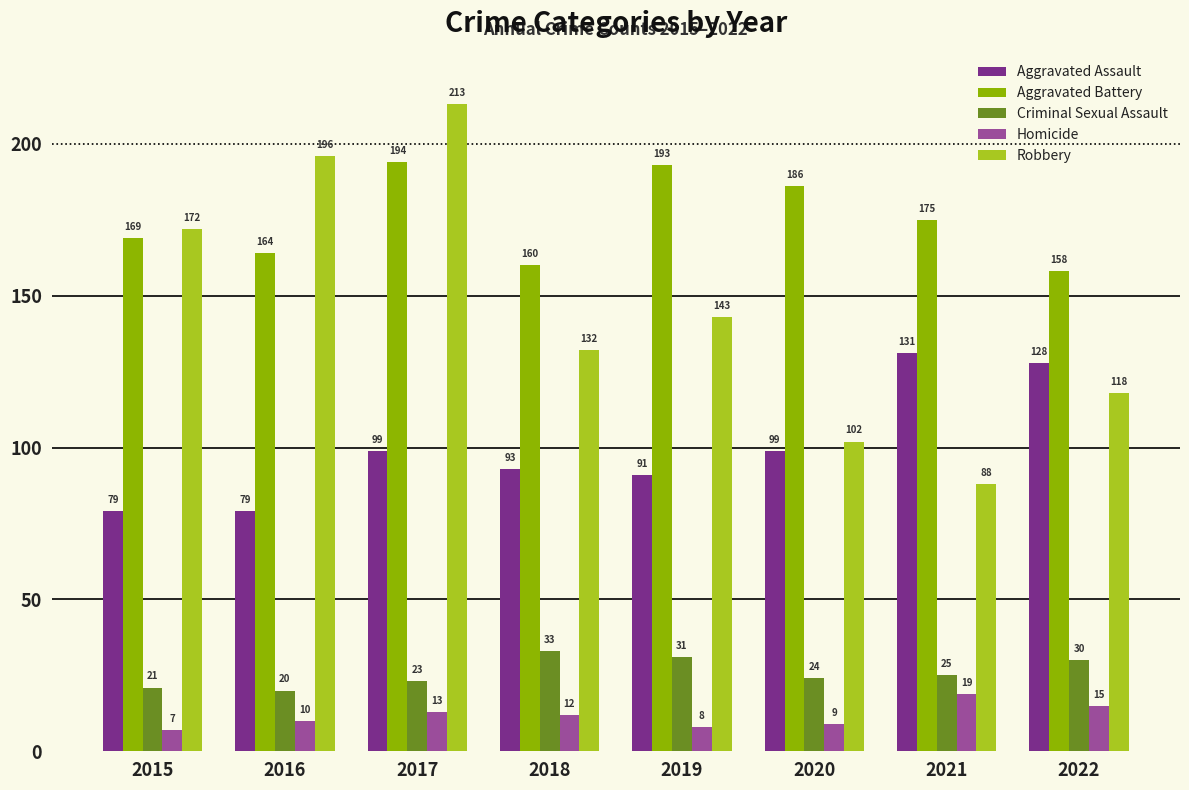

What are all the series names shown in the legend?

Aggravated Assault, Aggravated Battery, Criminal Sexual Assault, Homicide, Robbery